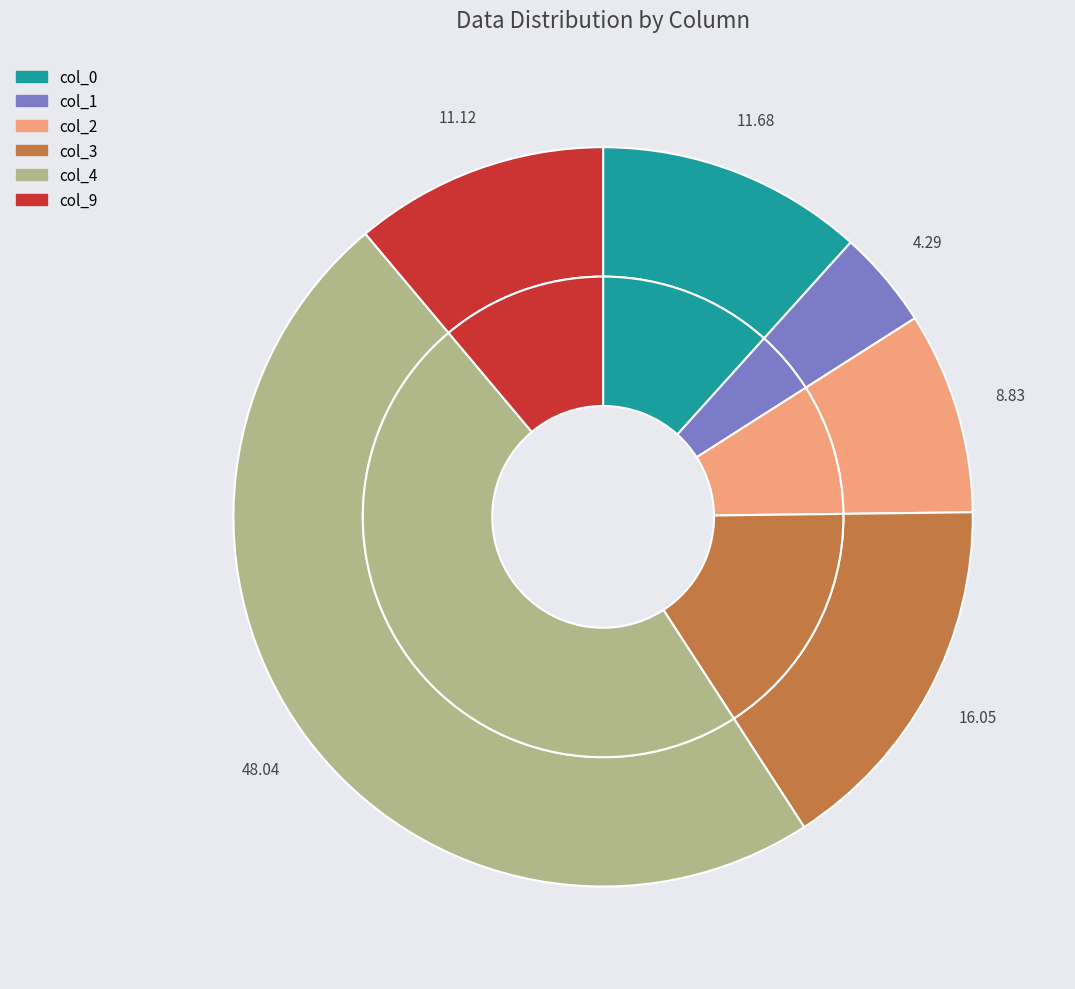

Which slice is the smallest?

col_1